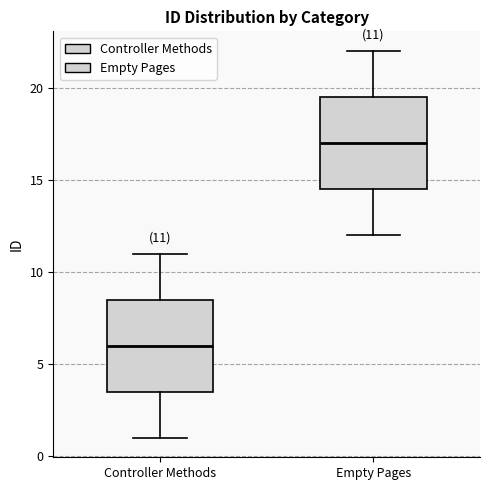

Which box's median line is the highest?

Empty Pages